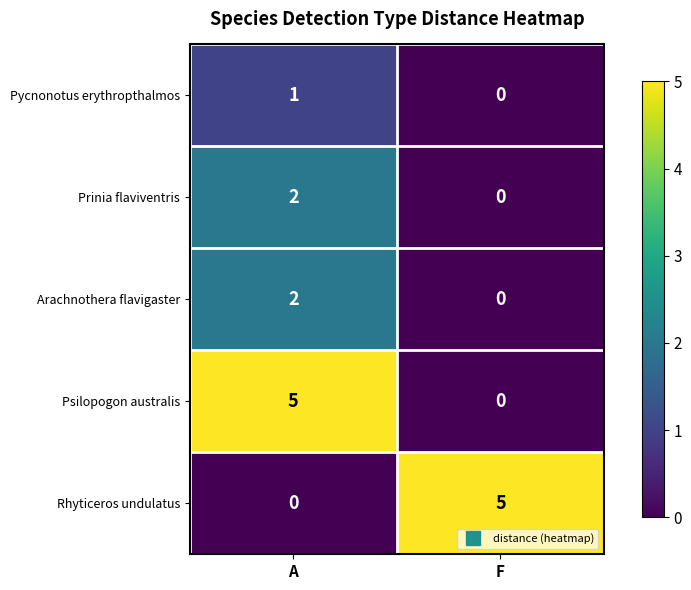

List the labels in order of Arachnothera flavigaster value, largest first.

A, F